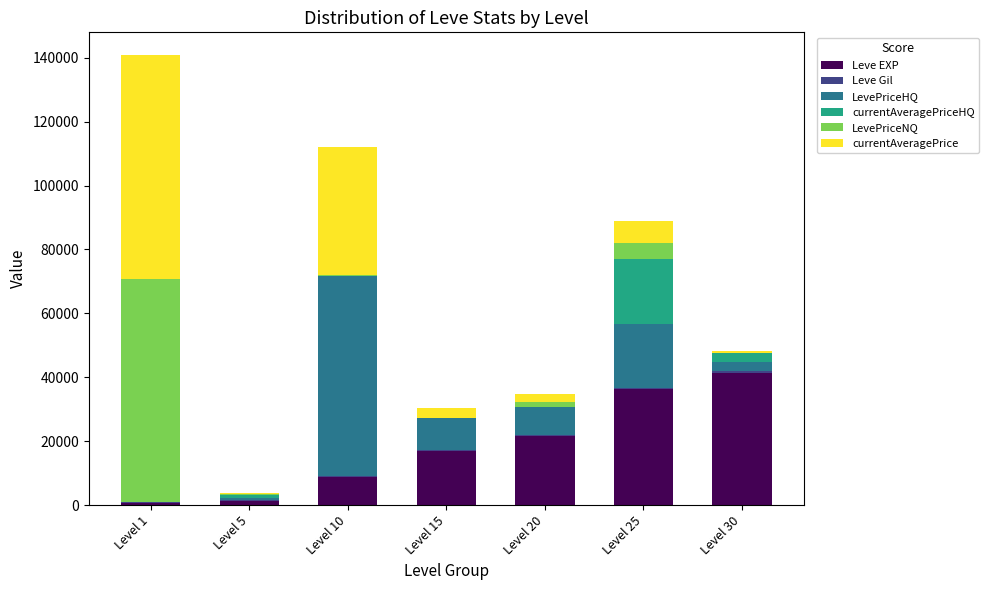

At which category is the sum across all series the highest?

Level 1